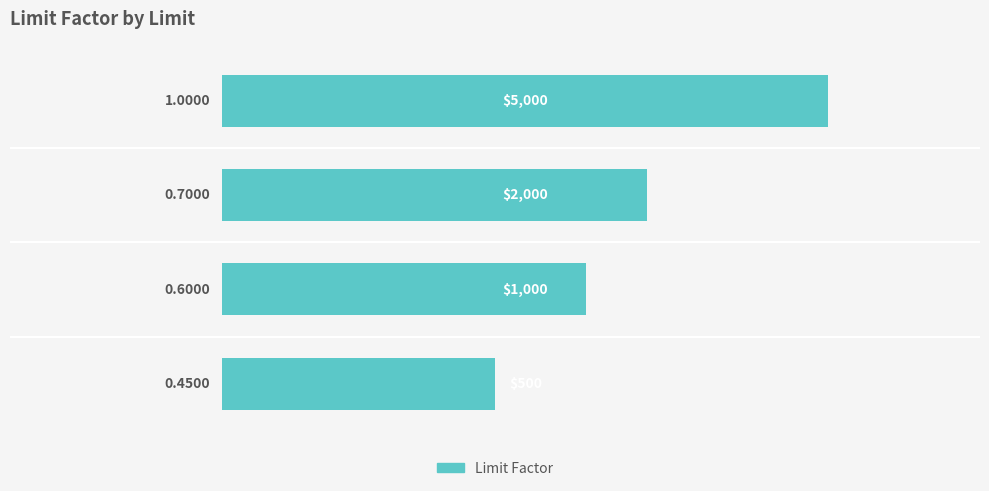

What is the sum of all values?

2.8